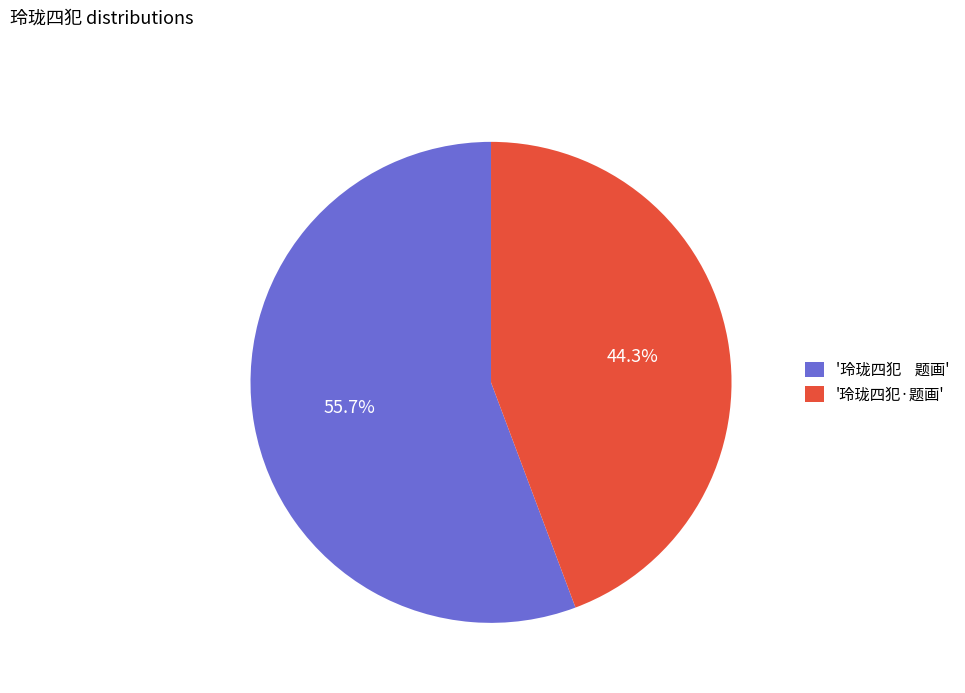

How many slices are in this pie chart?

2